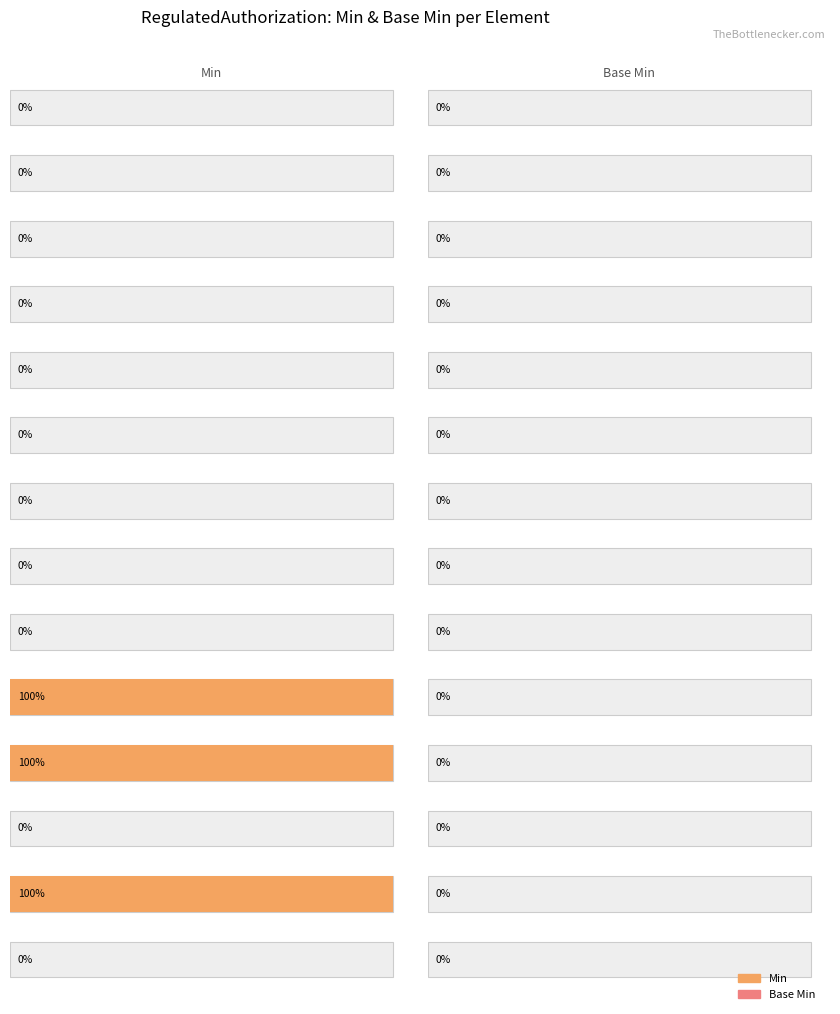

At how many categories does at least one series exceed 0?

3